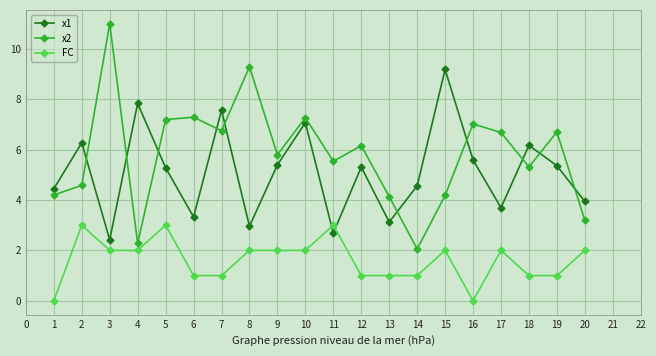

Which series has the largest total across all categories?

x2